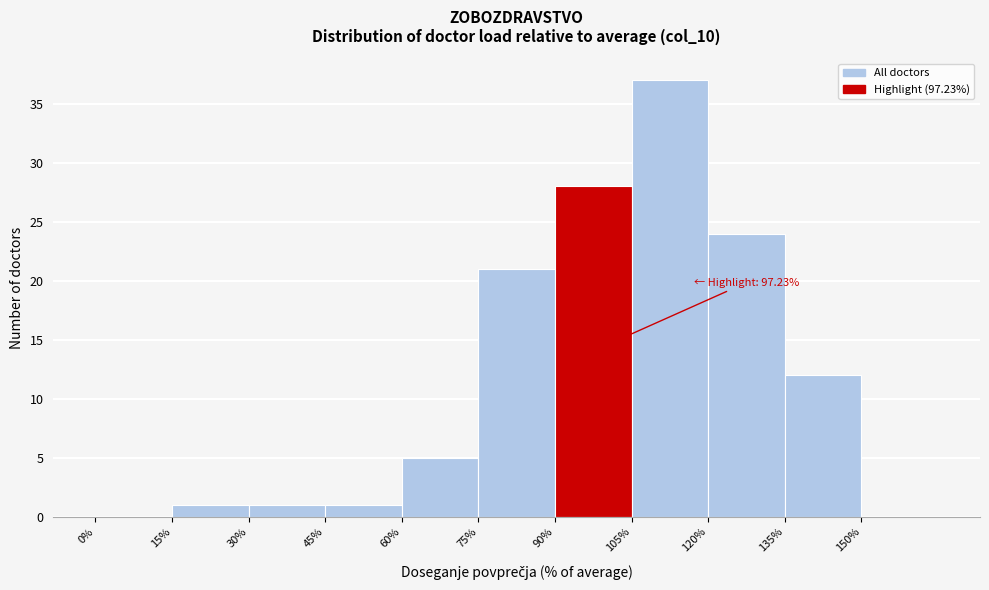

Over which range of the x-axis is the bar tallest?

105 to 120